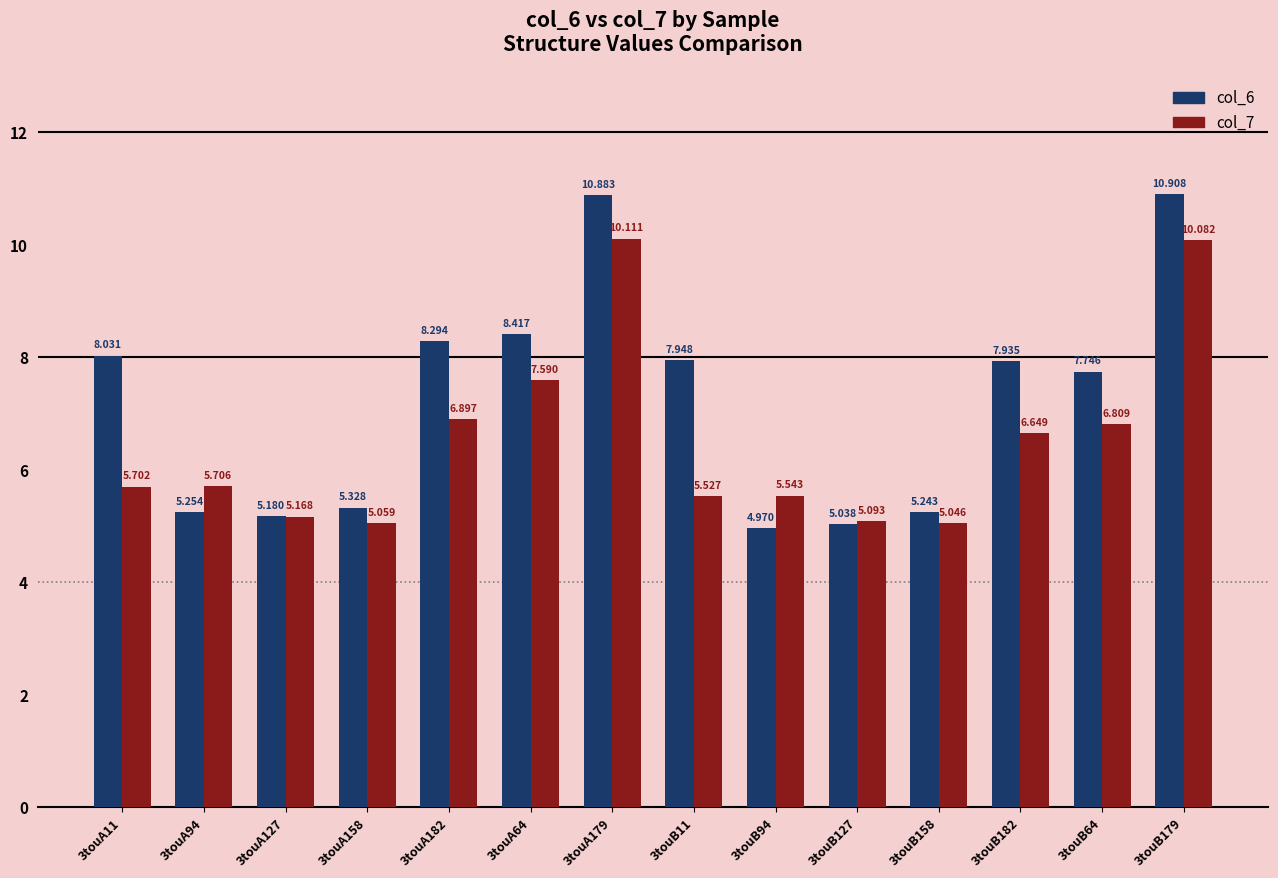

Rank the series at 3touB94 from lowest to highest value.

col_6, col_7